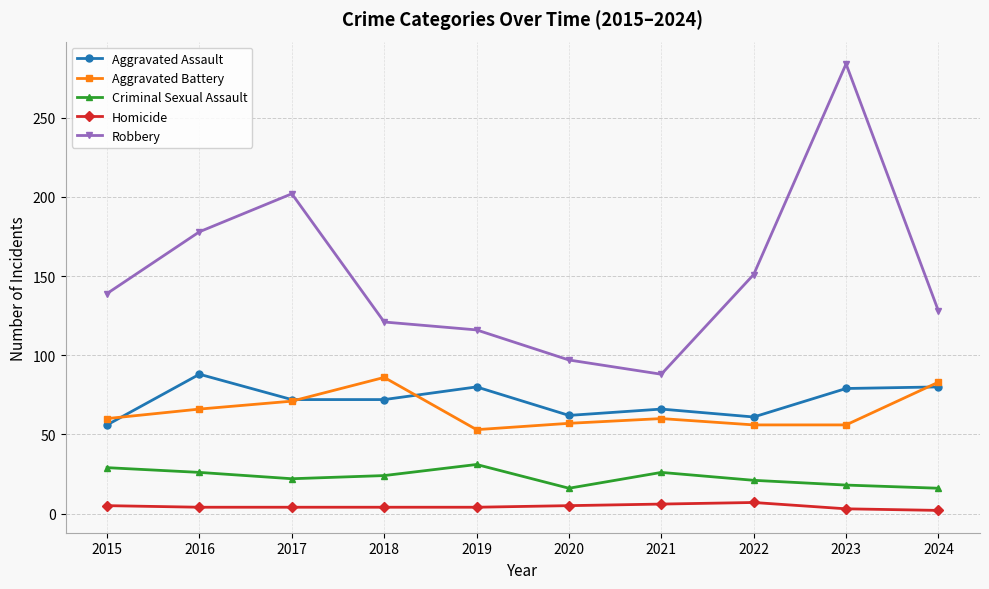

At which label is Robbery closest to 186?

2016